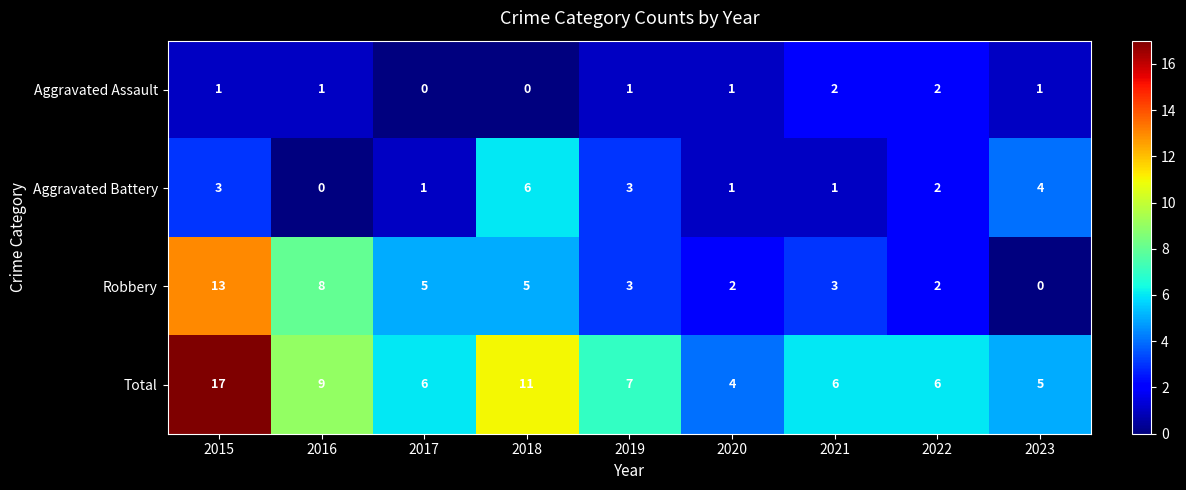

Is it true that Aggravated Assault equals 1 at 2019?

True